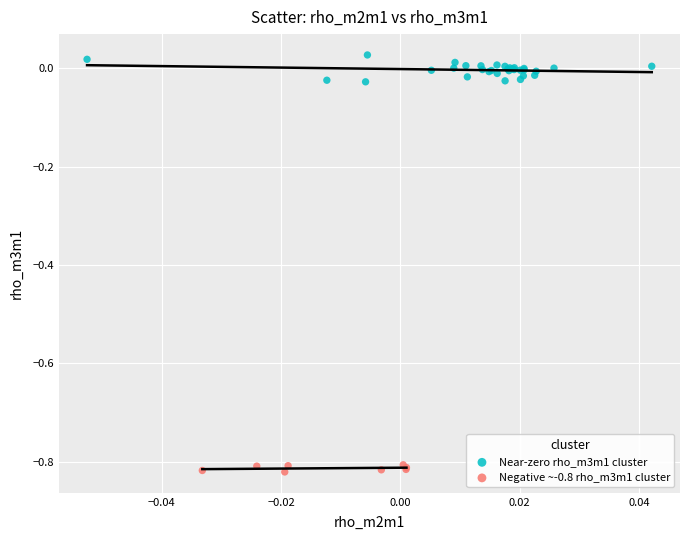

Which series has the largest Y range (max minus min)?

Near-zero rho_m3m1 cluster